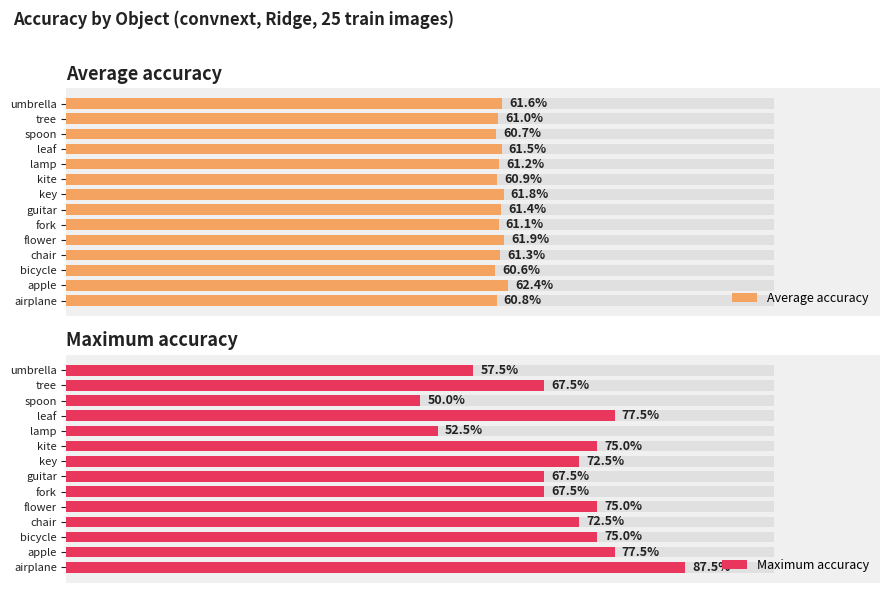

Count the number of data series in this chart.

2